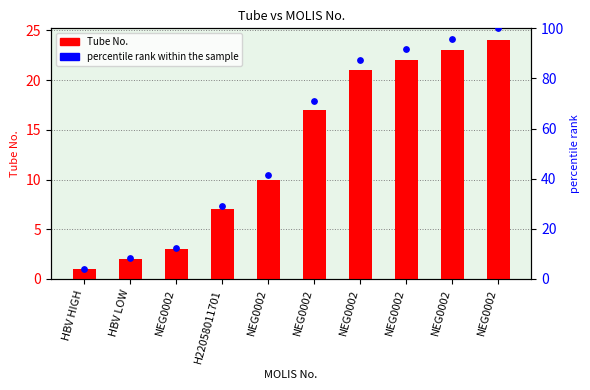

Which series has the widest spread of Y values?

percentile rank within the sample